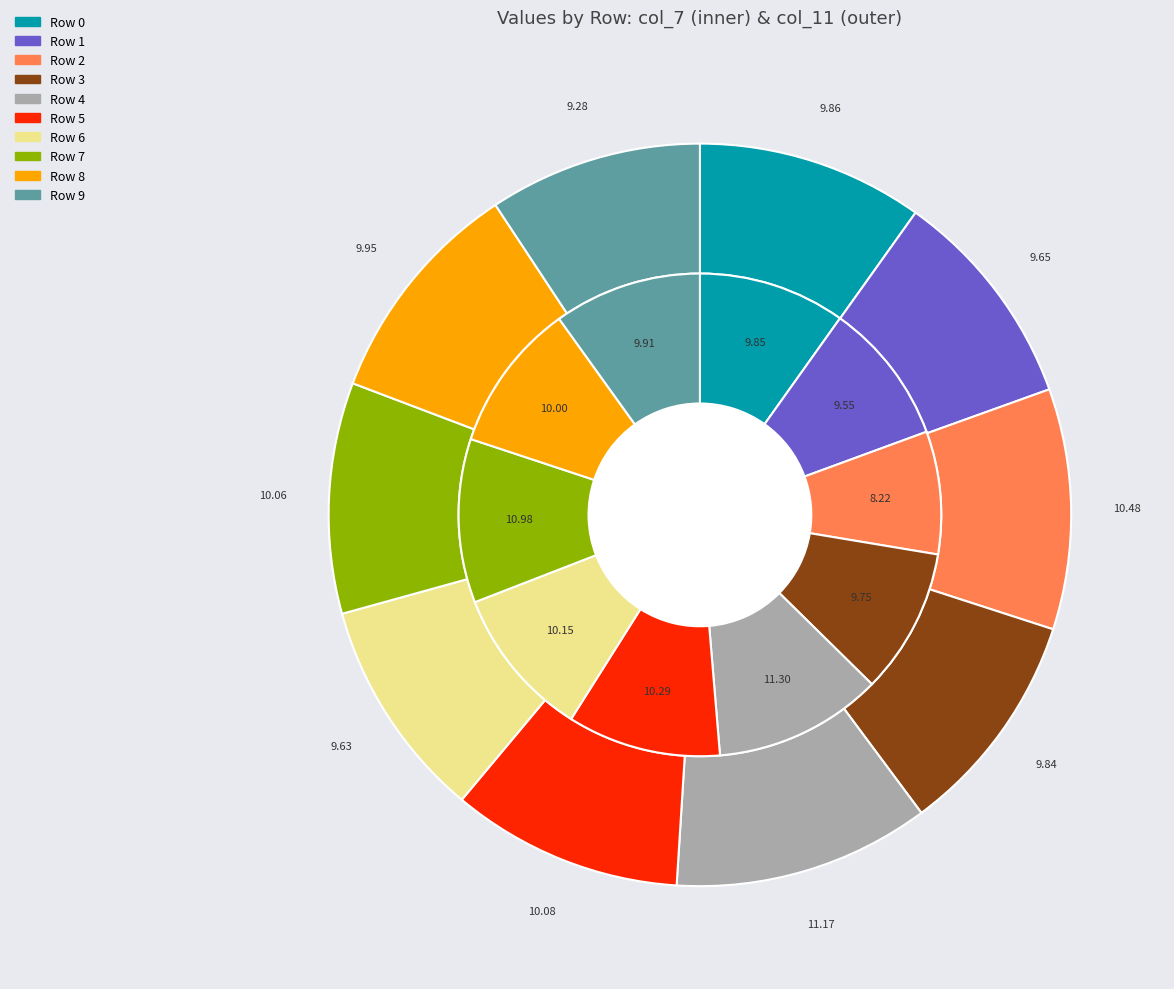

To the nearest percent, what portion does Row 4 represent?

11%